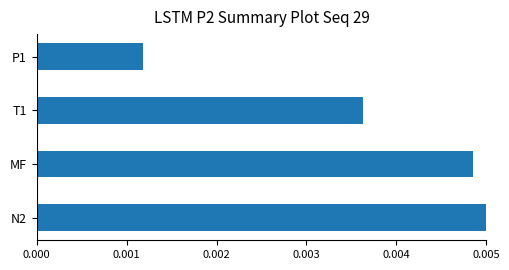

How many bars are there in total?

4